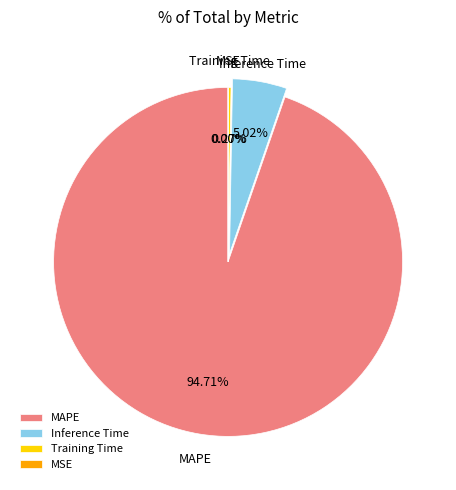

Does any single category account for the majority?

Yes